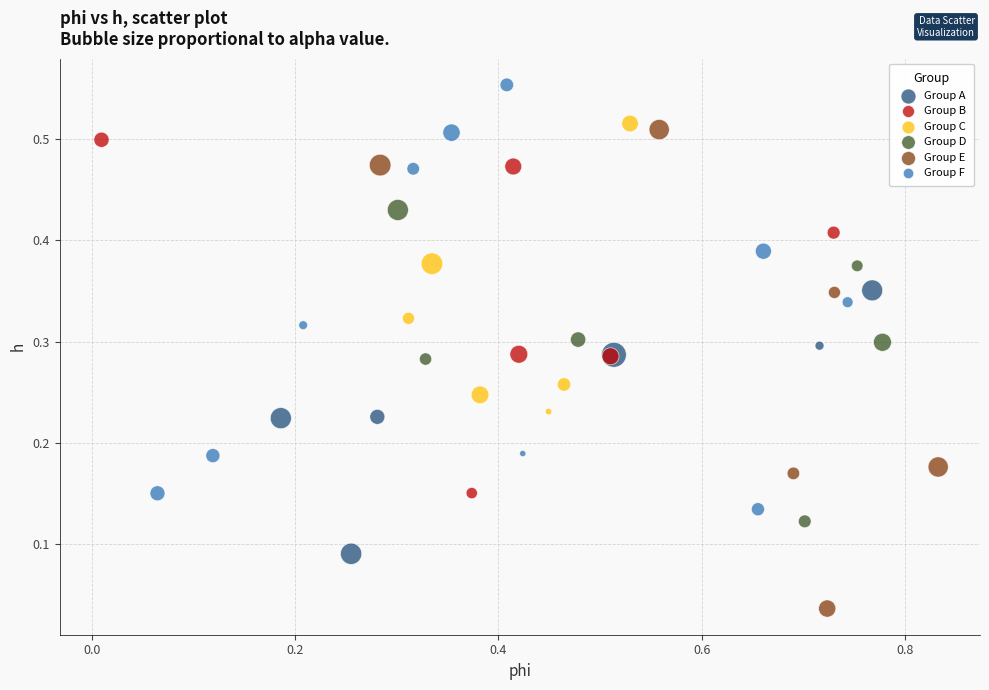

Which series contains the highest Y value?

Group F